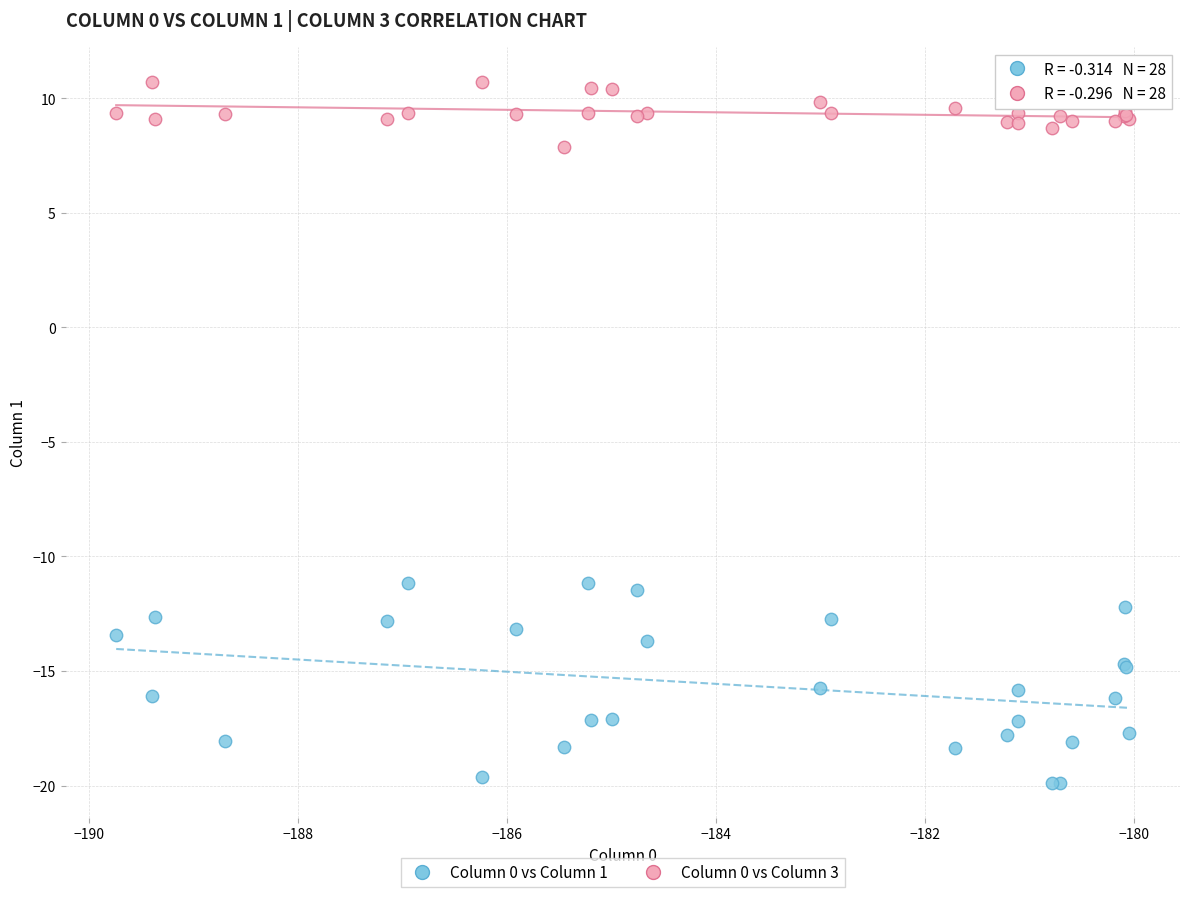

What is the X range (max minus min) for the scatter plot?

9.7